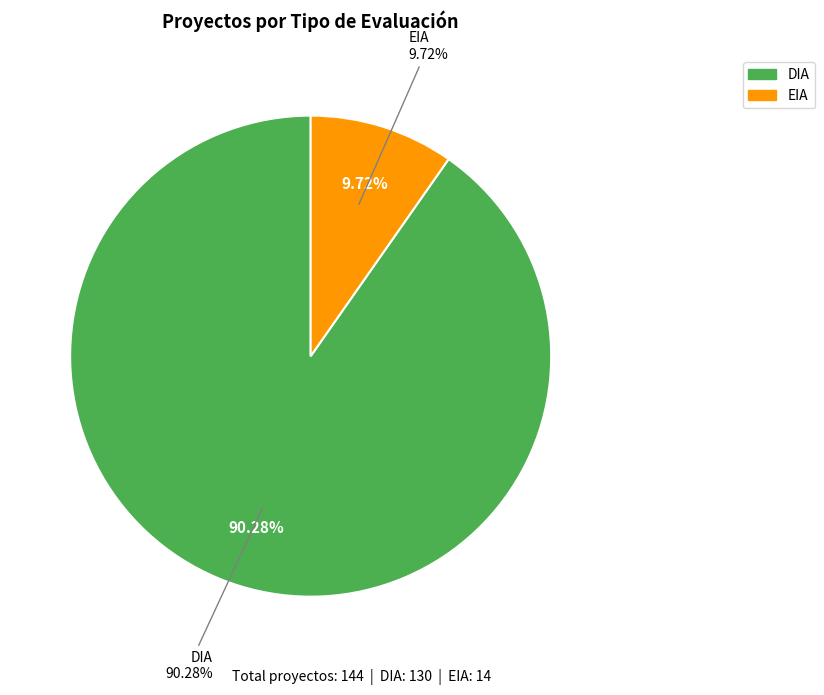

How many segments does this pie chart have?

2